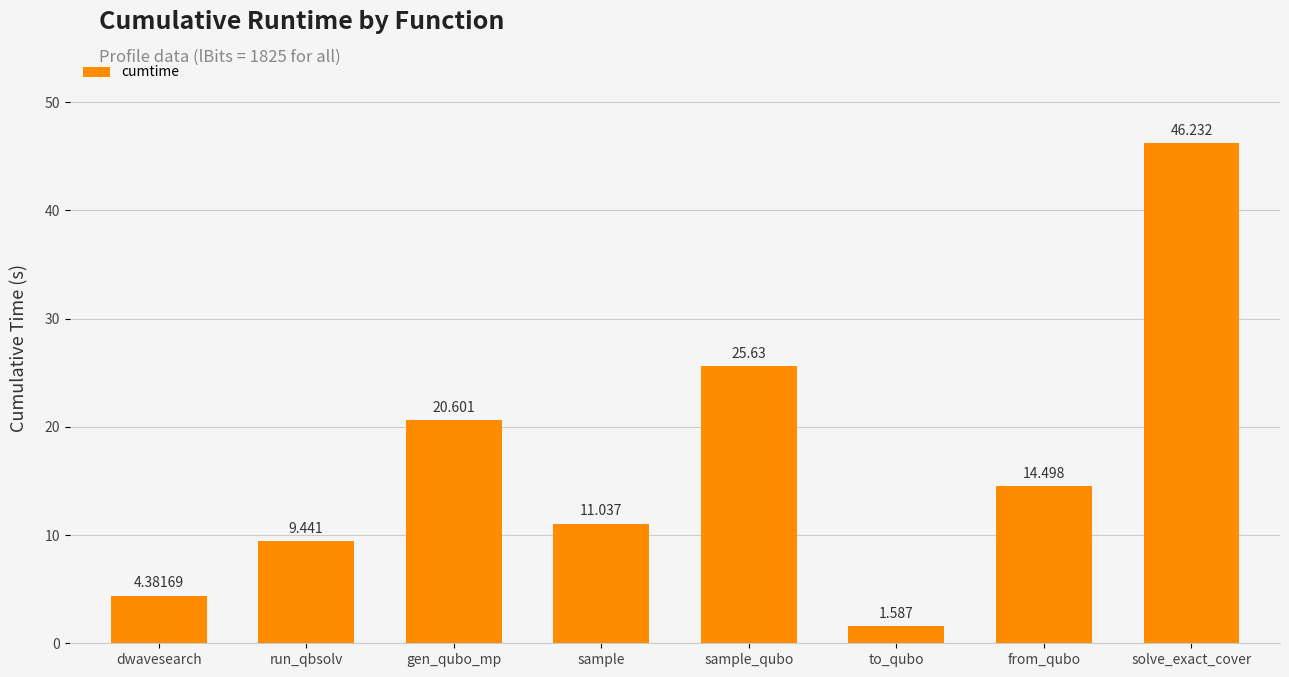

What is the sum of the values at dwavesearch and run_qbsolv?

13.8